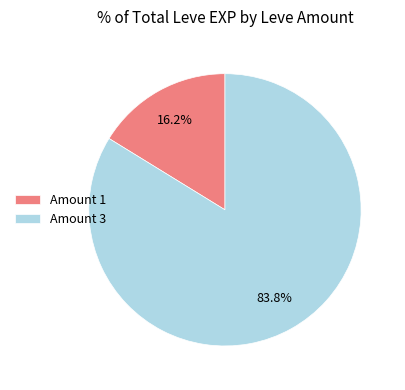

Which category has the smallest portion of the pie?

Amount 1